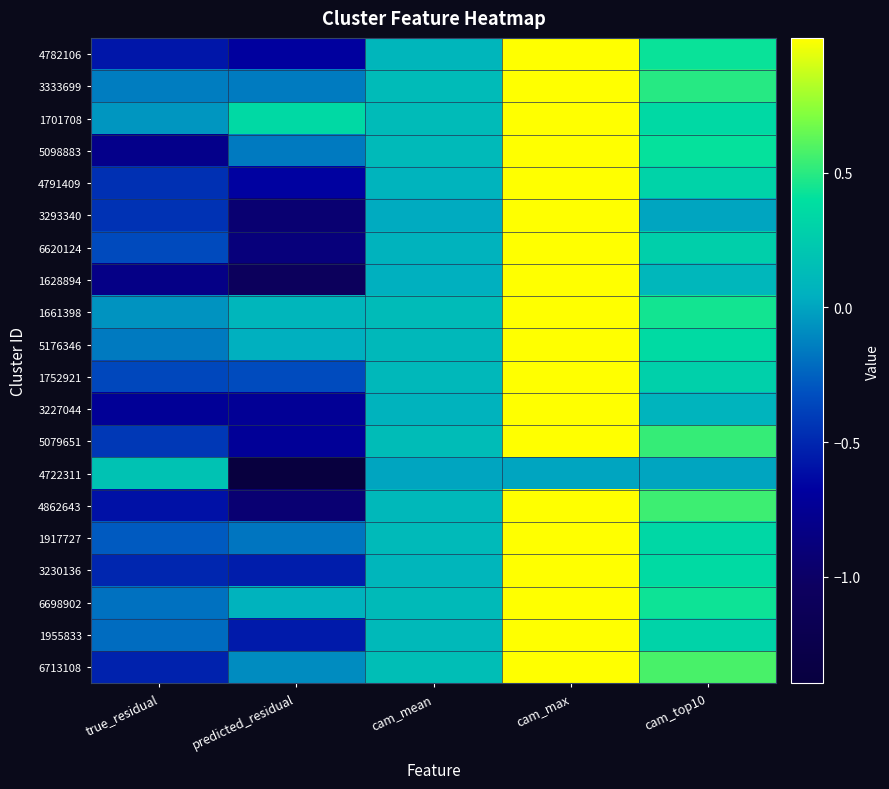

Which has a higher value, cam_mean or predicted_residual?

cam_mean